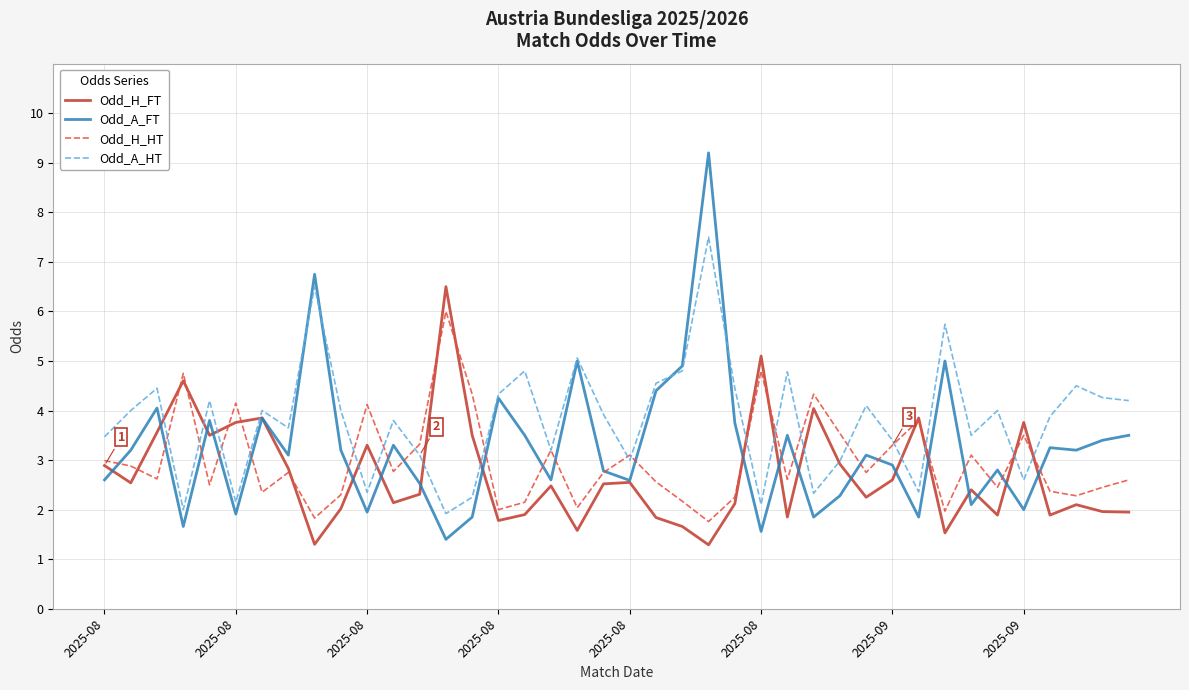

What is the smallest value displayed?

1.3